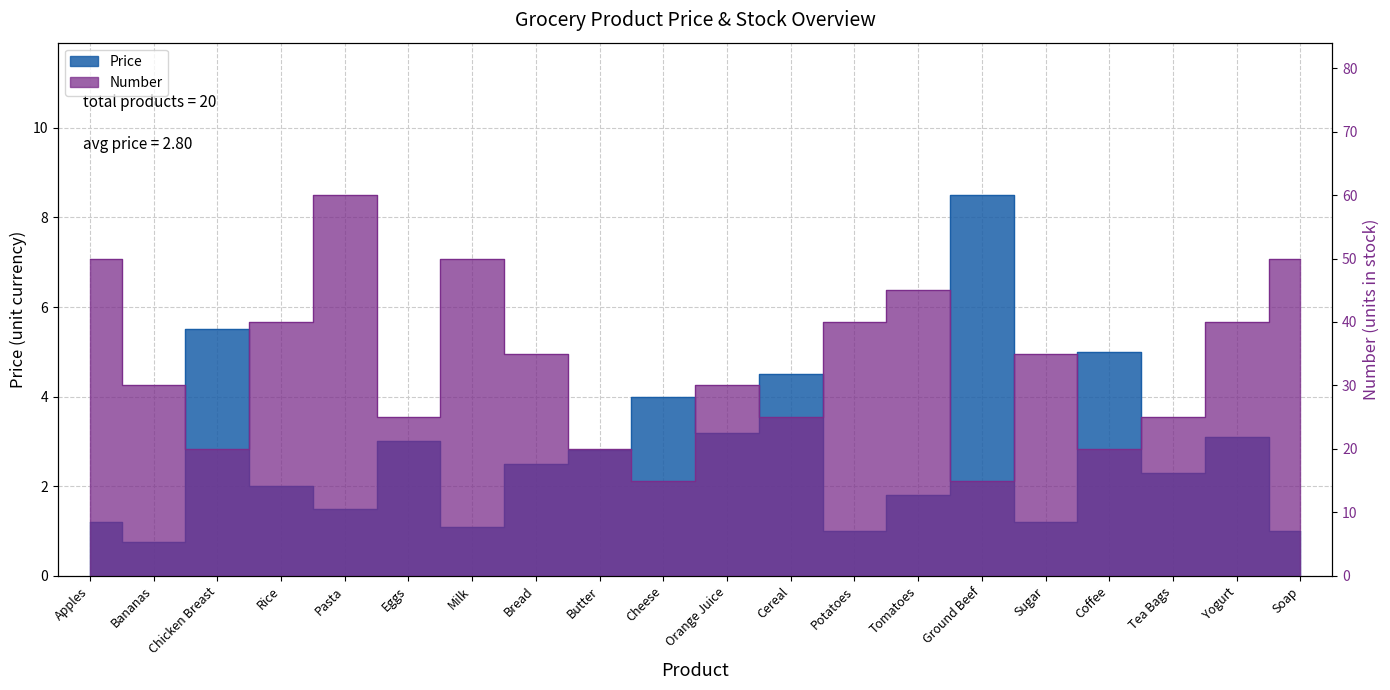

Which series has the largest total across all categories?

Number